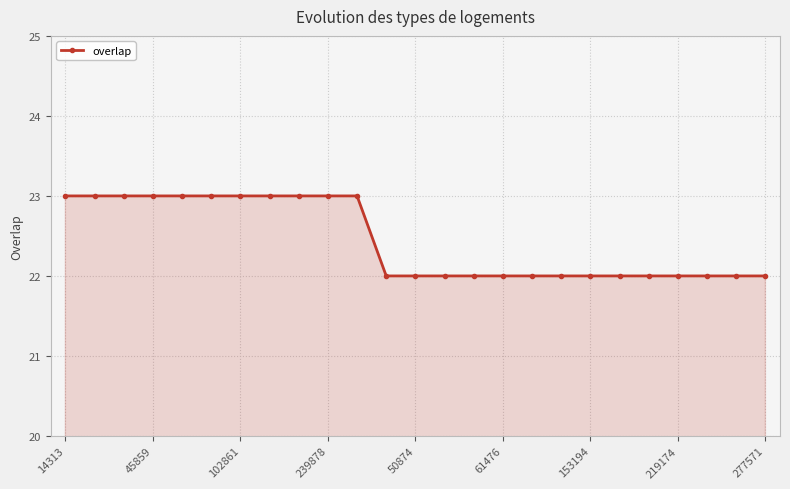

What is the minimum value shown in the chart?

22